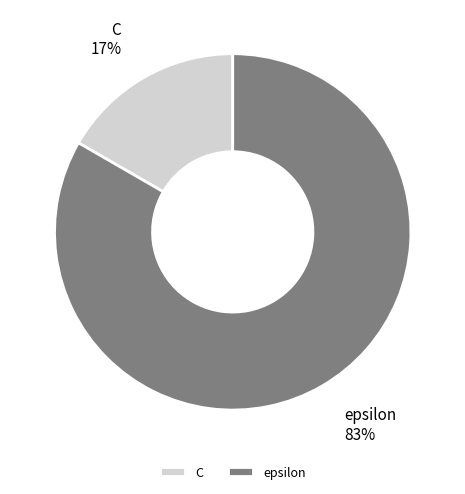

Rank the categories by value from highest to lowest.

epsilon, C